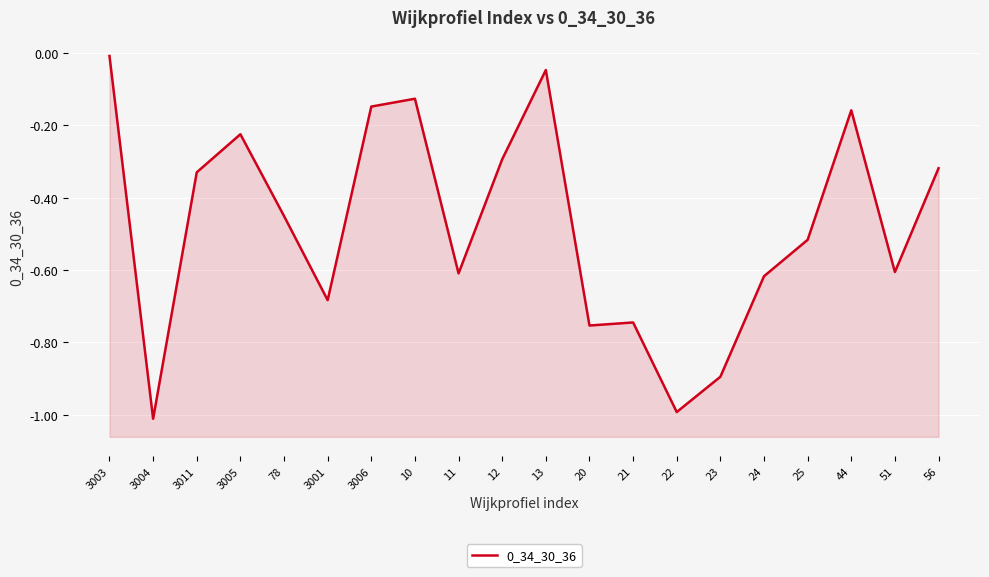

Reading left to right, what are all the values shown in this chart?

3003=-0.0	3004=-1.0	3011=-0.3	3005=-0.2	78=-0.5	3001=-0.7	3006=-0.1	10=-0.1	11=-0.6	12=-0.3	13=-0.0	20=-0.8	21=-0.7	22=-1.0	23=-0.9	24=-0.6	25=-0.5	44=-0.2	51=-0.6	56=-0.3